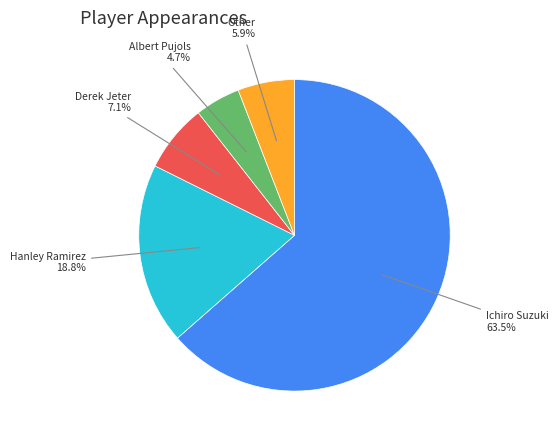

Does any single category account for the majority?

Yes